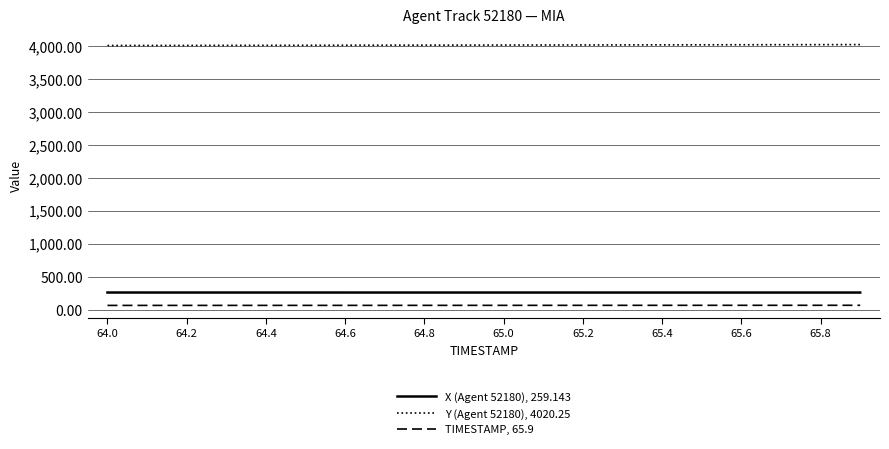

True or false: TIMESTAMP, 65.9 and Y (Agent 52180), 4020.25 cross at least once.

False